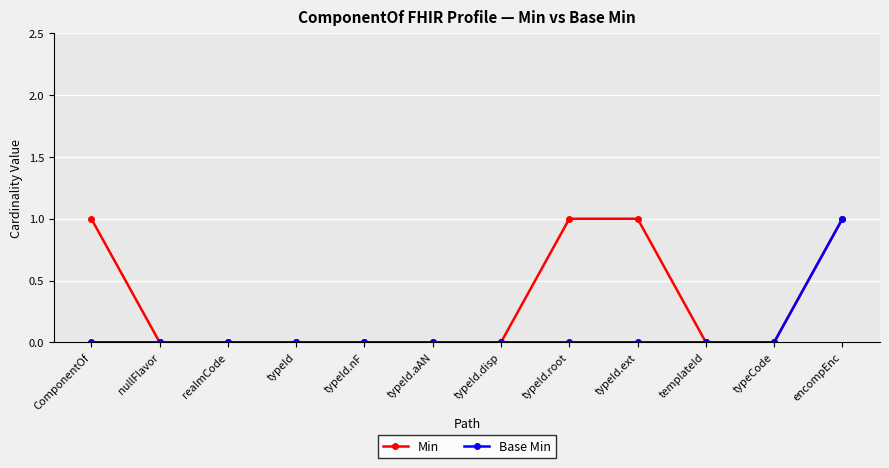

Reading left to right, what are all the values shown in this chart?

Min: 1	0	0	0	0	0	0	1	1	0	0	1
Base Min: 0	0	0	0	0	0	0	0	0	0	0	1